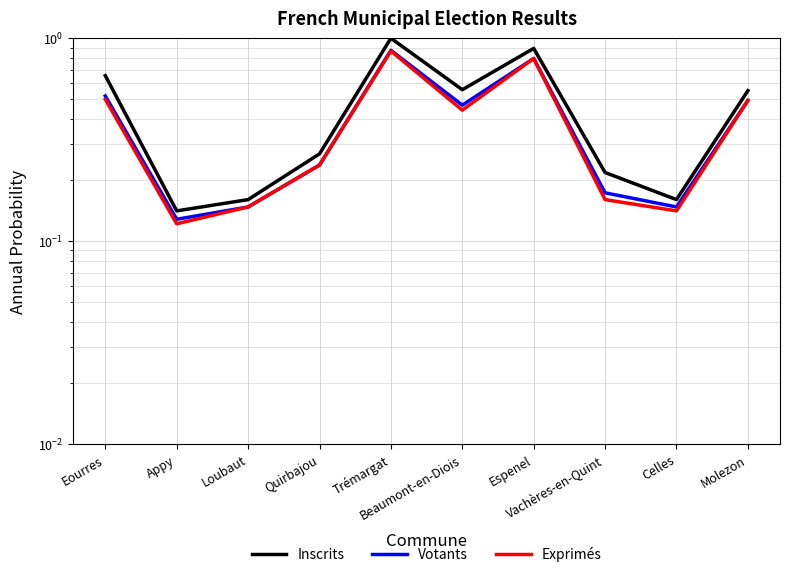

At which category does Inscrits reach its first local peak?

Trémargat